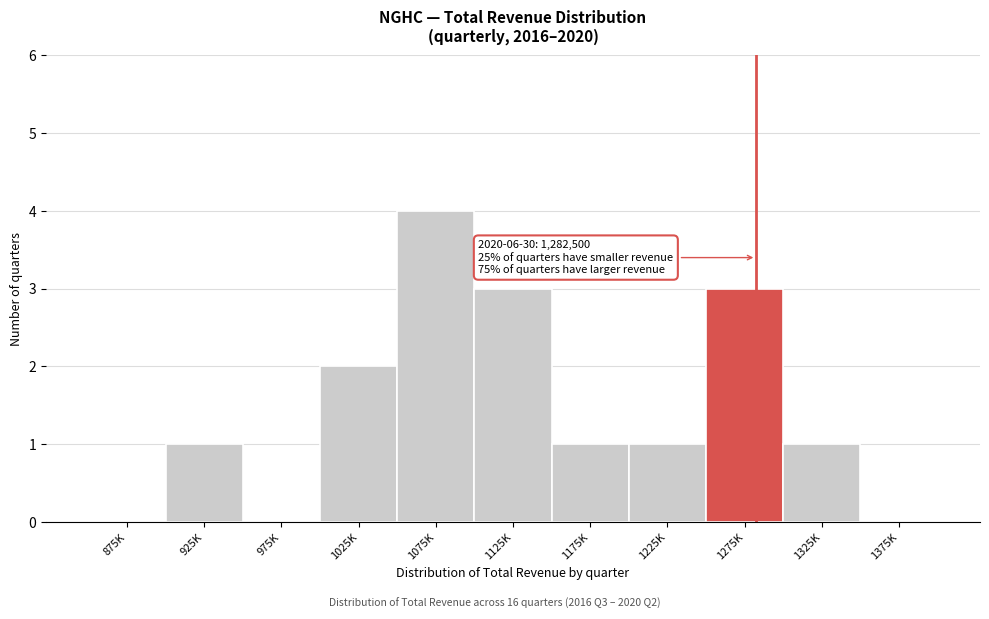

Reading left to right, what are all the values shown in this chart?

875K=0	925K=1	975K=0	1025K=2	1075K=4	1125K=3	1175K=1	1225K=1	1275K=3	1325K=1	1375K=0